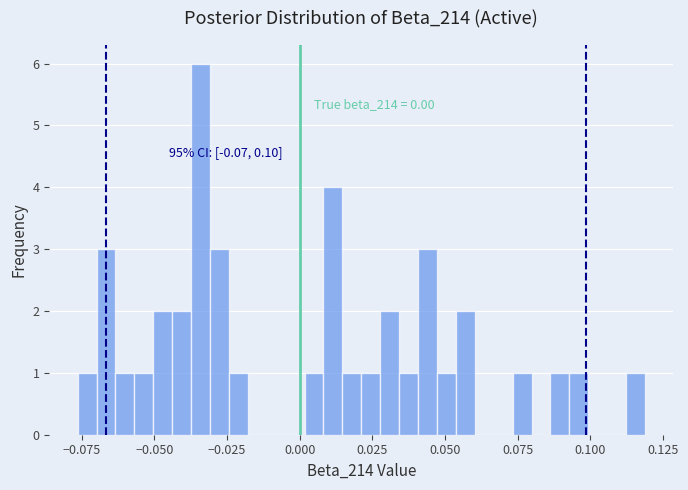

Around what value on the x-axis is the tallest bar? Give the approximate position of its centre, as read against the axis.

-0.035